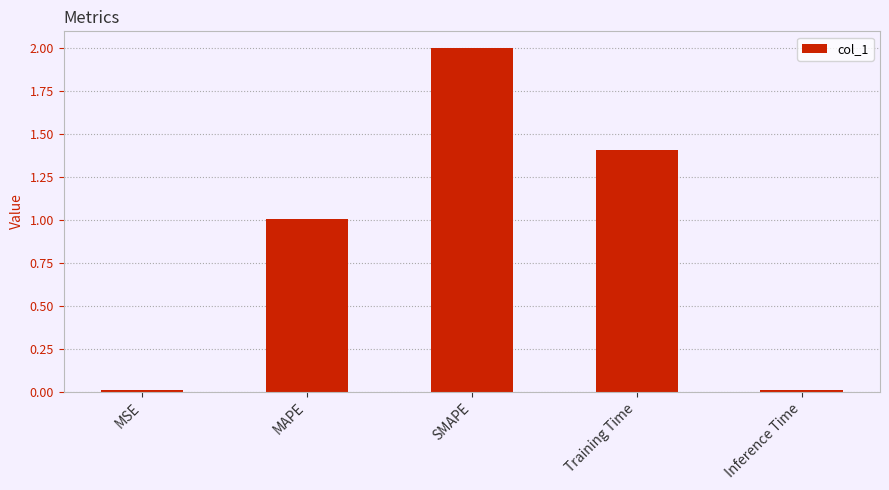

What is the sum of the values at MAPE and MSE?

1.0